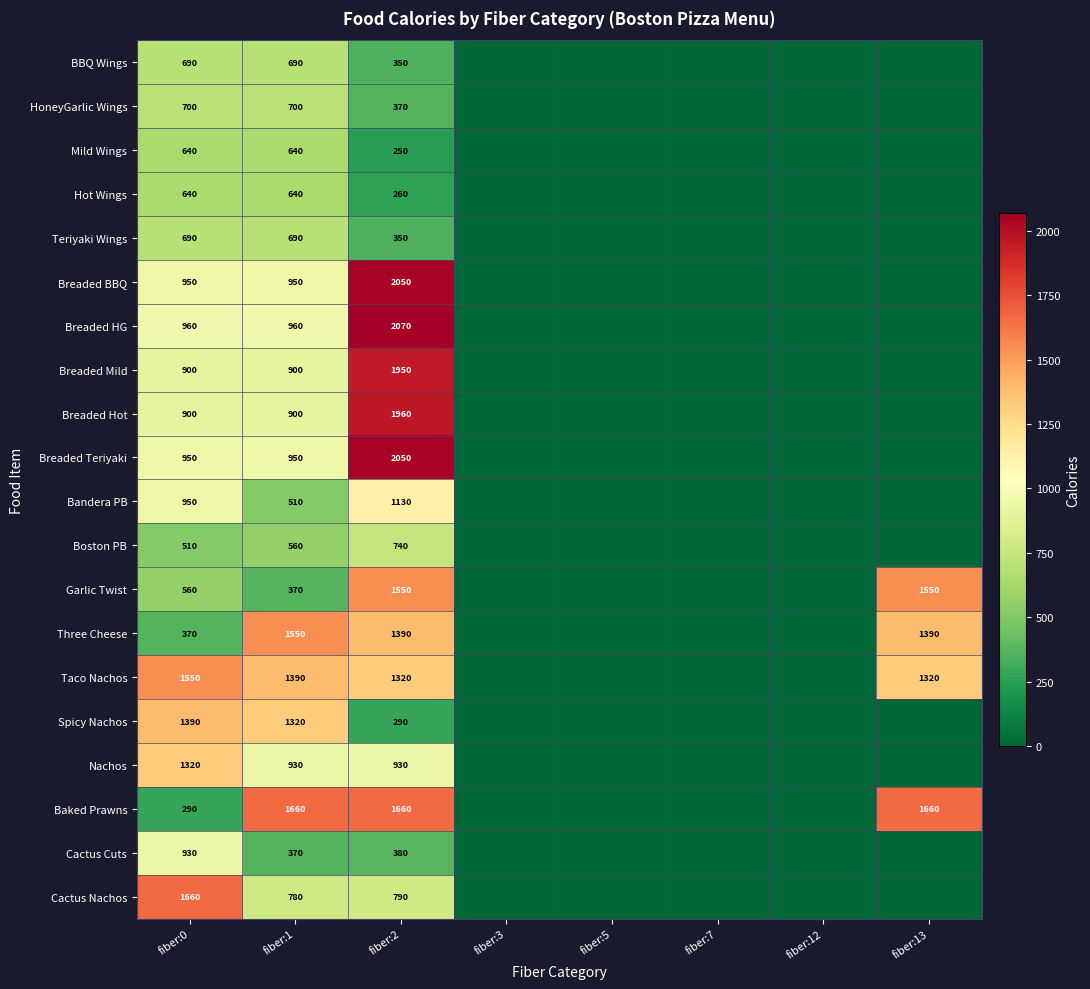

Which has a higher value, fiber:5 or fiber:13?

fiber:5